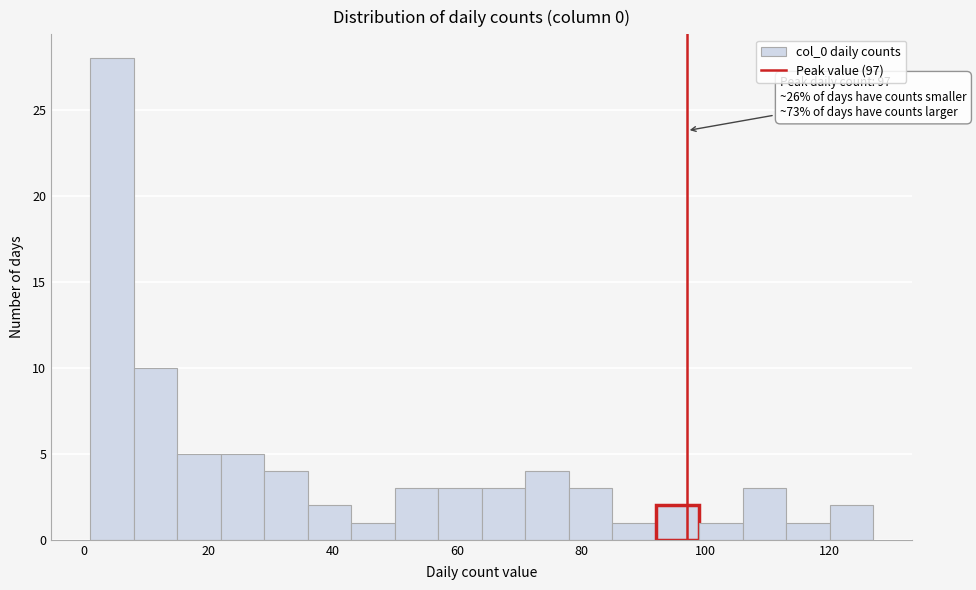

Around what value on the x-axis is the tallest bar? Give the approximate position of its centre, as read against the axis.

4